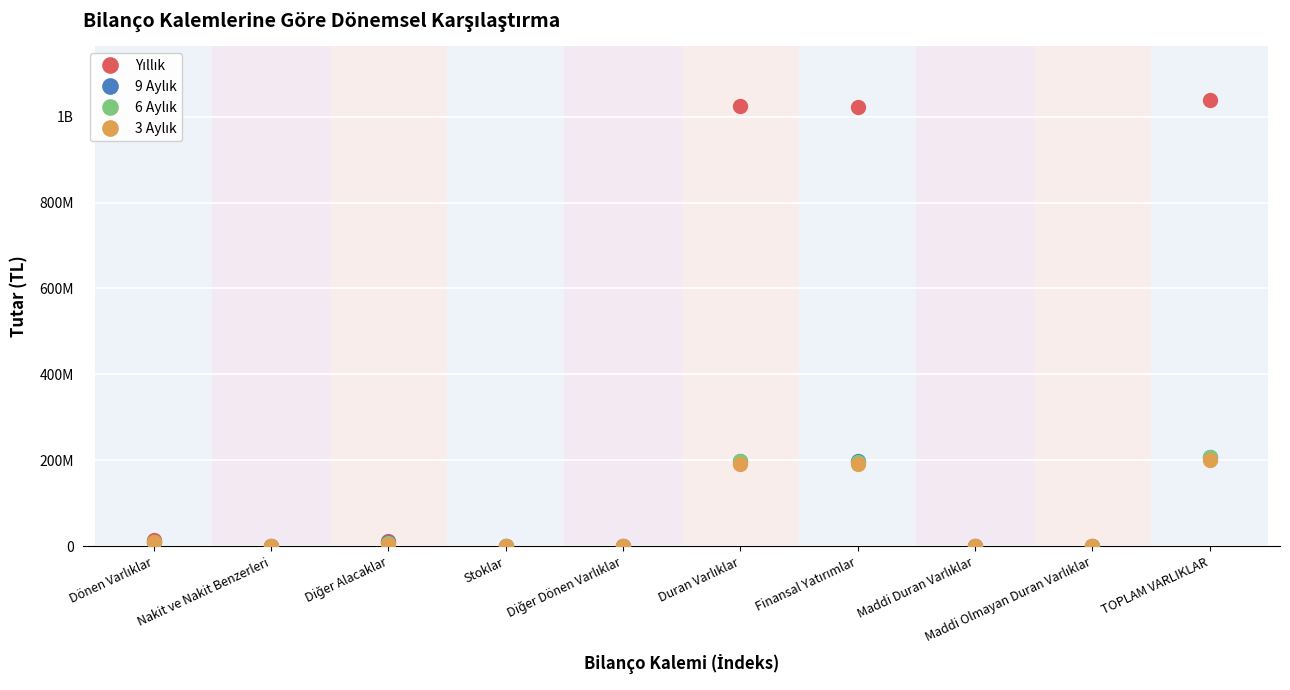

Is this an area chart (filled region under the line)?

No